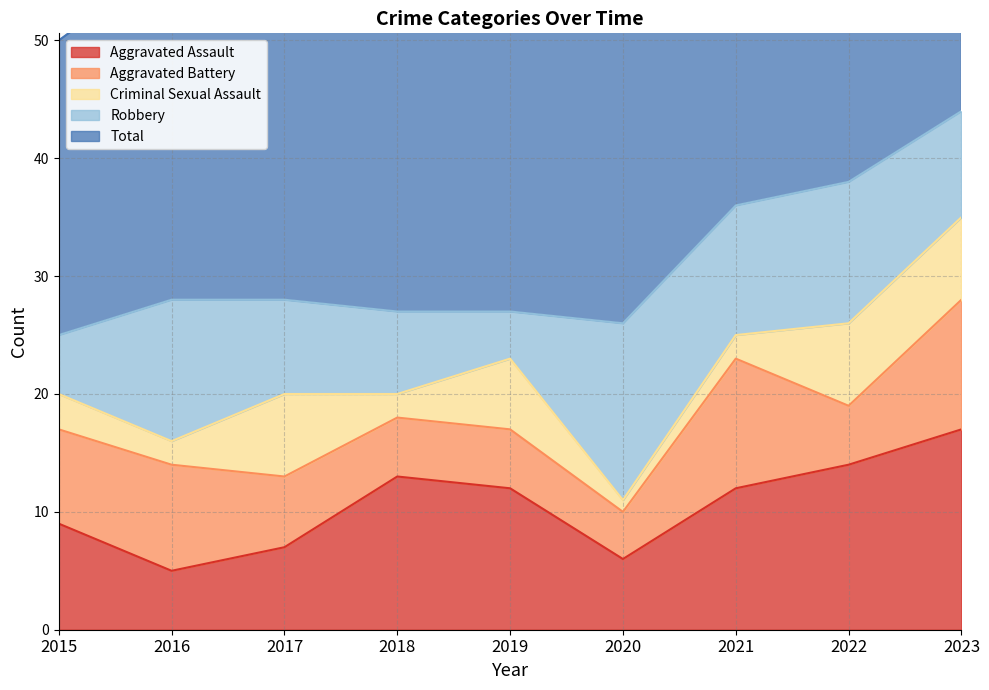

Rank the categories by Criminal Sexual Assault value from lowest to highest.

2020, 2016, 2018, 2021, 2015, 2019, 2017, 2022, 2023